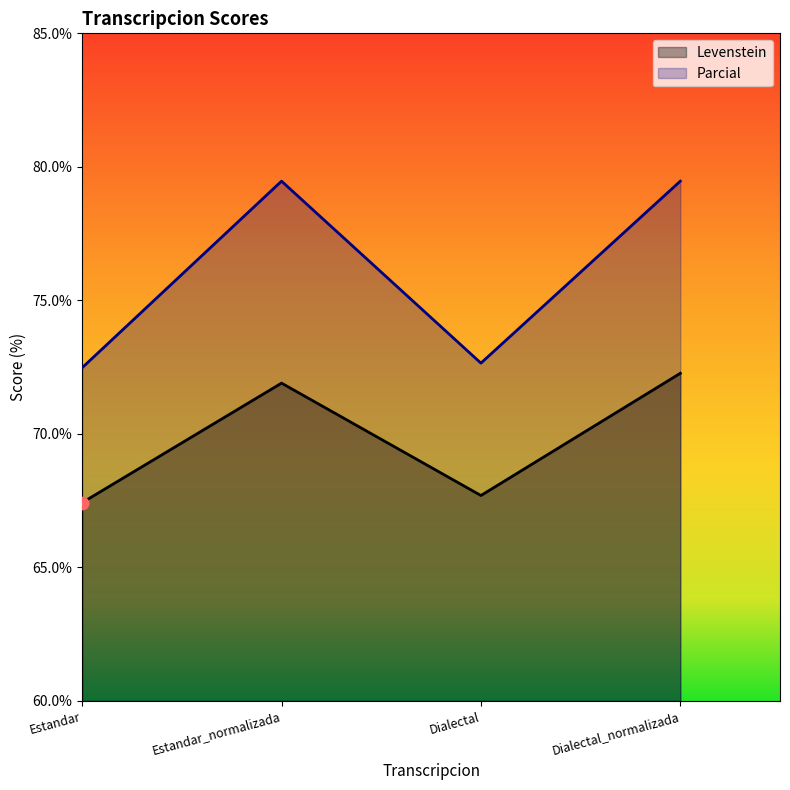

Which series reaches the maximum Y coordinate?

Parcial